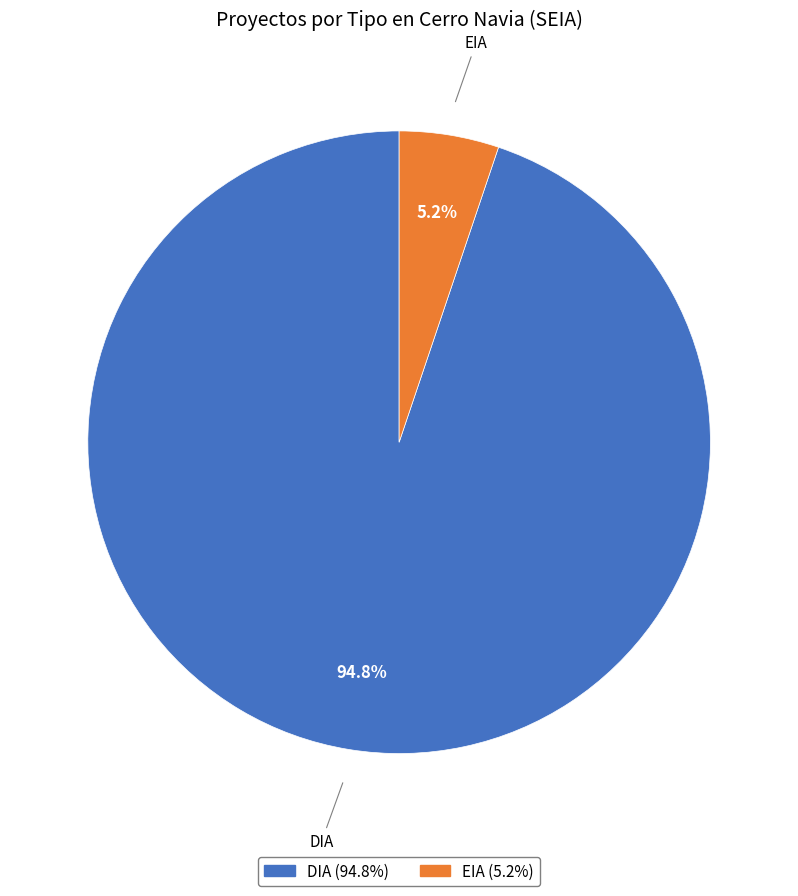

Rank the categories by value from highest to lowest.

DIA, EIA